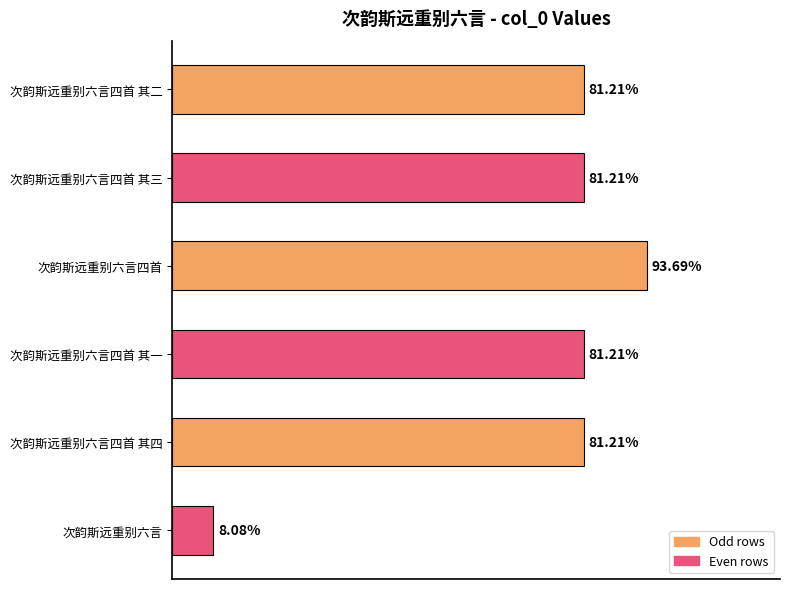

Rank the categories by value from highest to lowest.

次韵斯远重别六言四首, 次韵斯远重别六言四首 其一, 次韵斯远重别六言四首 其二, 次韵斯远重别六言四首 其三, 次韵斯远重别六言四首 其四, 次韵斯远重别六言